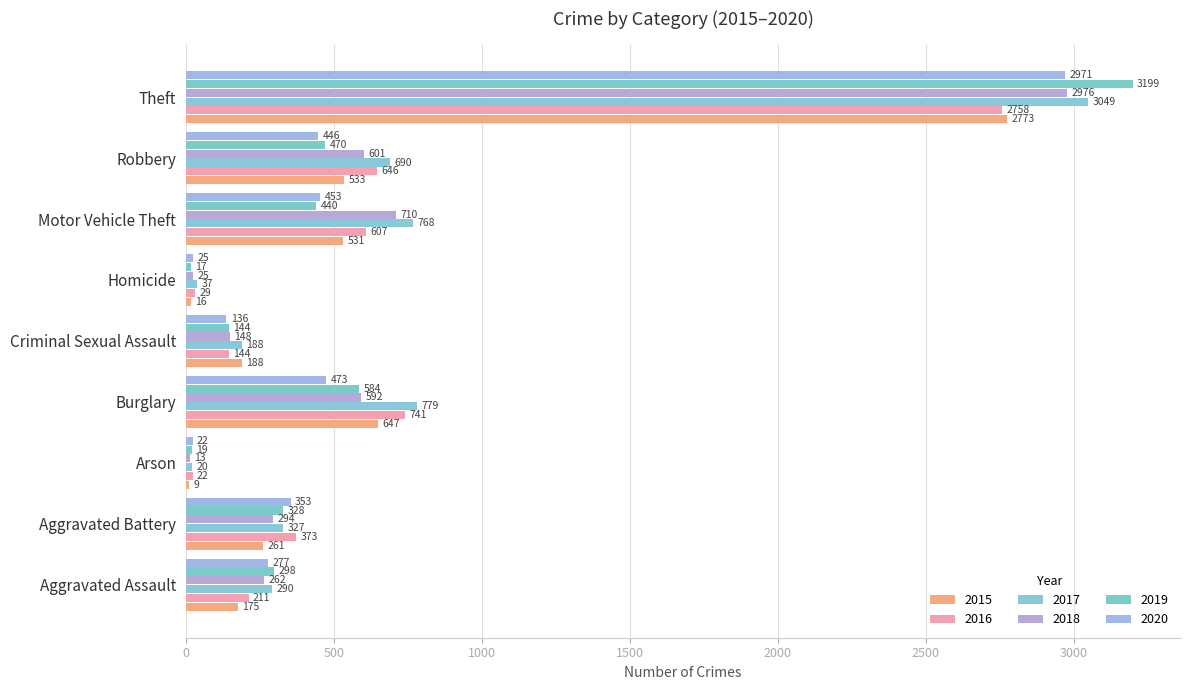

What is the average value of the 2018 series?

625